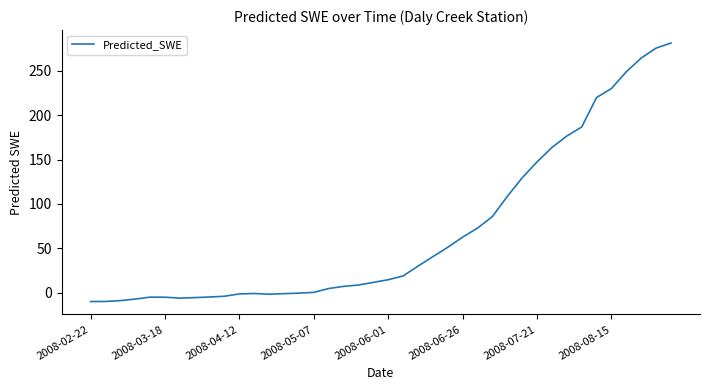

How many lines are shown in the chart?

1